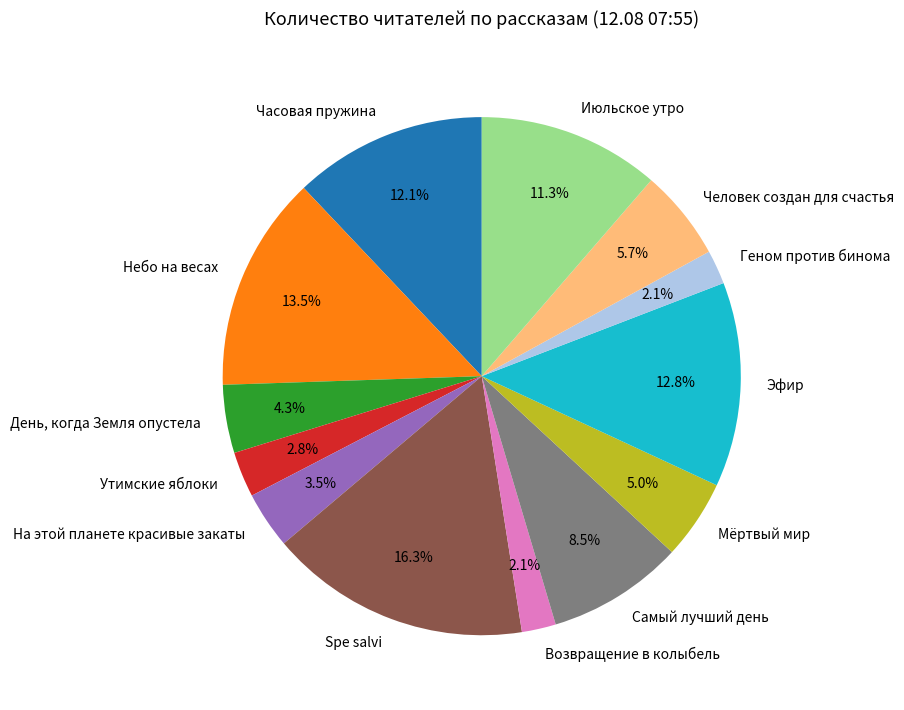

True or false: Spe salvi accounts for 16% of the total.

True